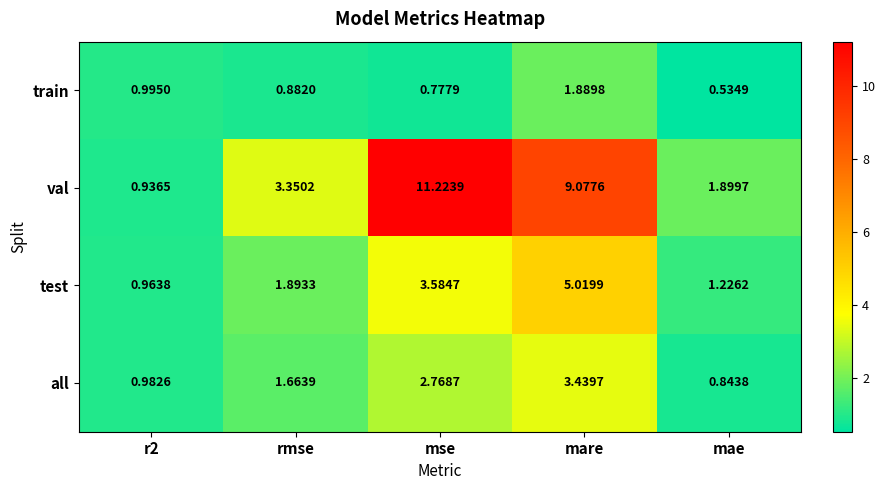

Rank the series at mare from highest to lowest value.

val, test, all, train